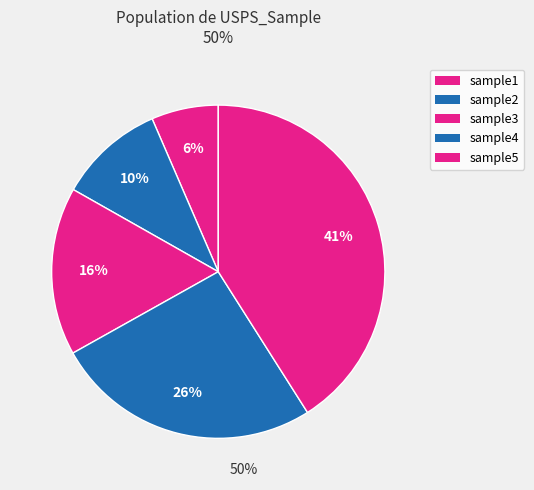

Which has a higher value, sample5 or sample3?

sample5